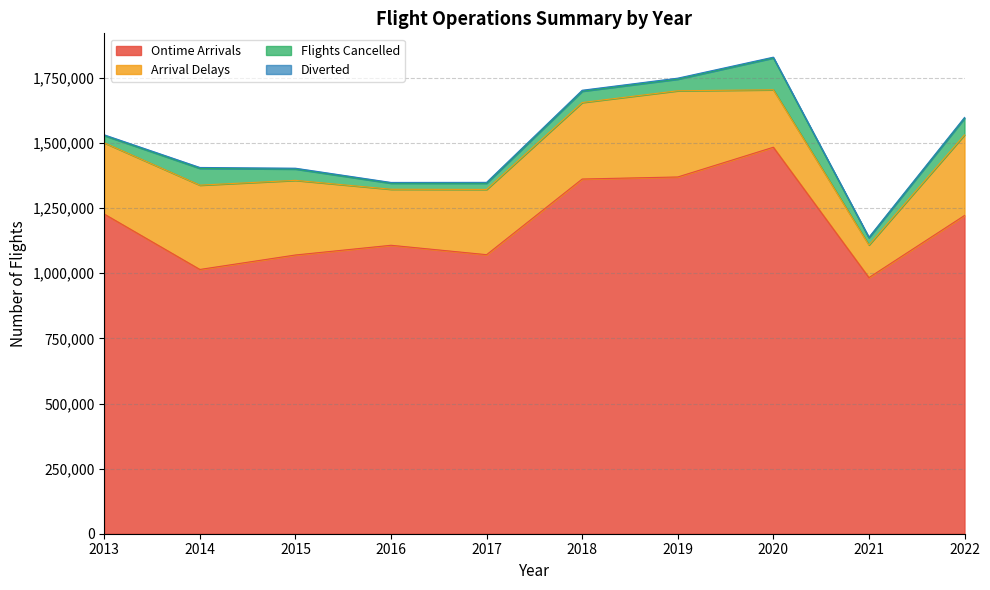

Rank the series by their maximum value, from highest to lowest.

Ontime Arrivals, Arrival Delays, Flights Cancelled, Diverted